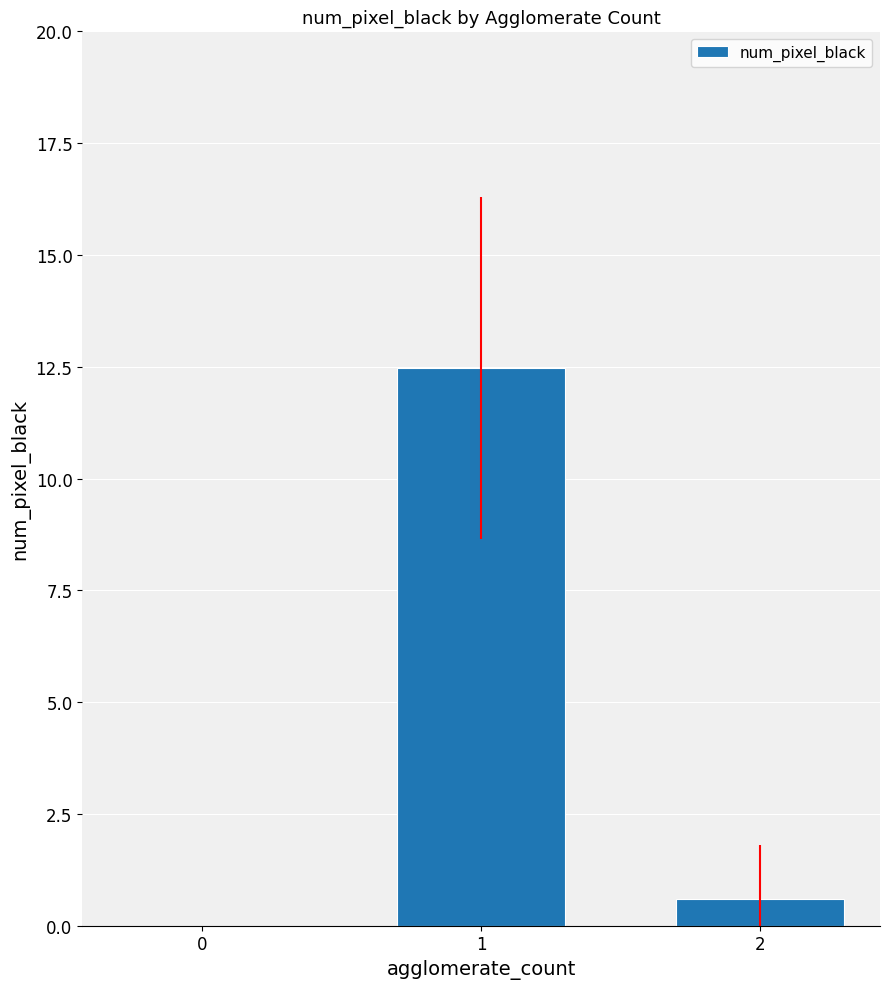

What is the greatest value displayed?

12.5